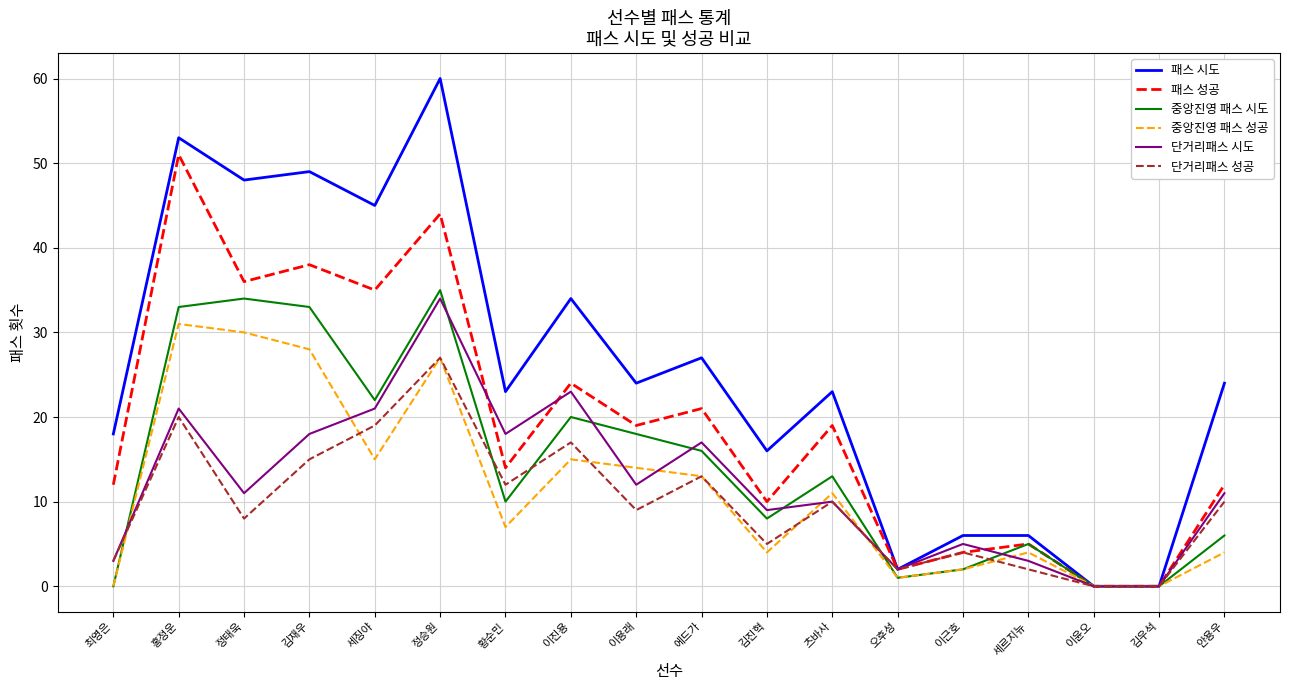

What position from the right is 이근호?

5